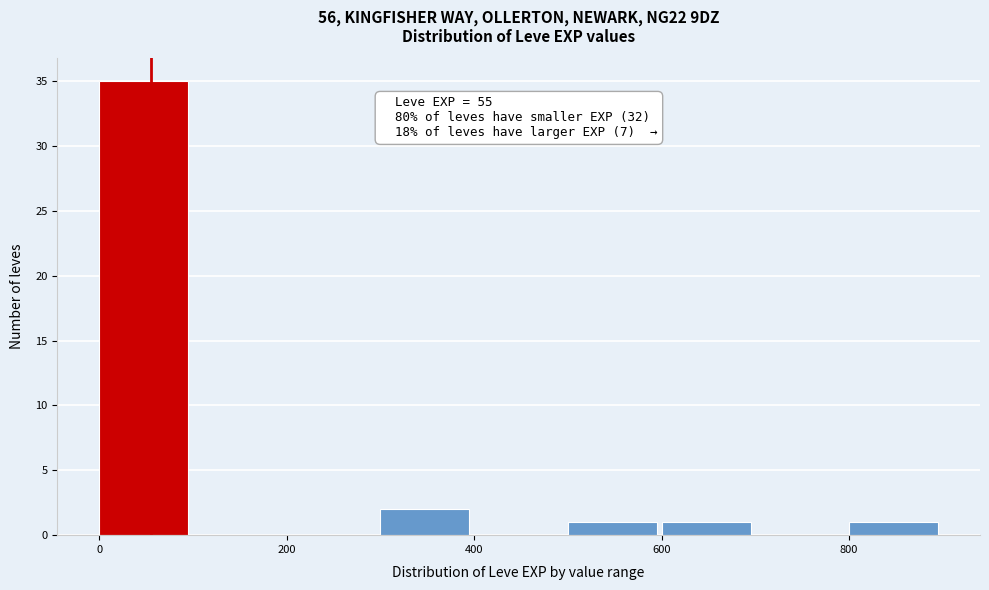

Over which range of the x-axis is the bar tallest?

0 to 100